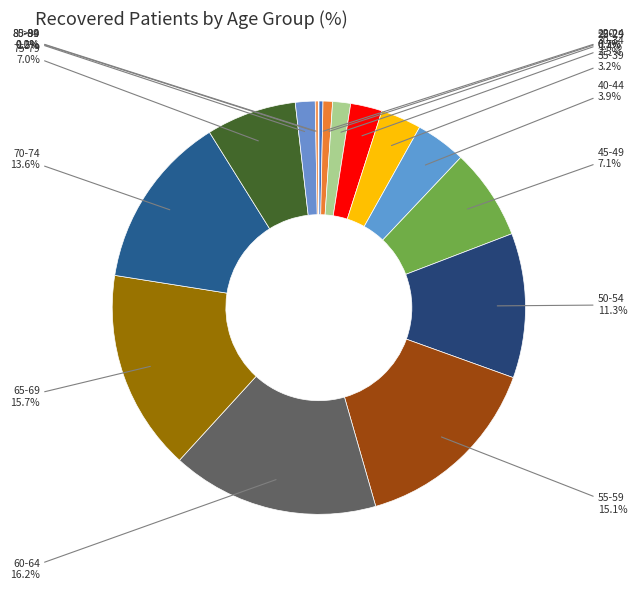

To the nearest percent, what percentage of the pie is 50-54?

11%